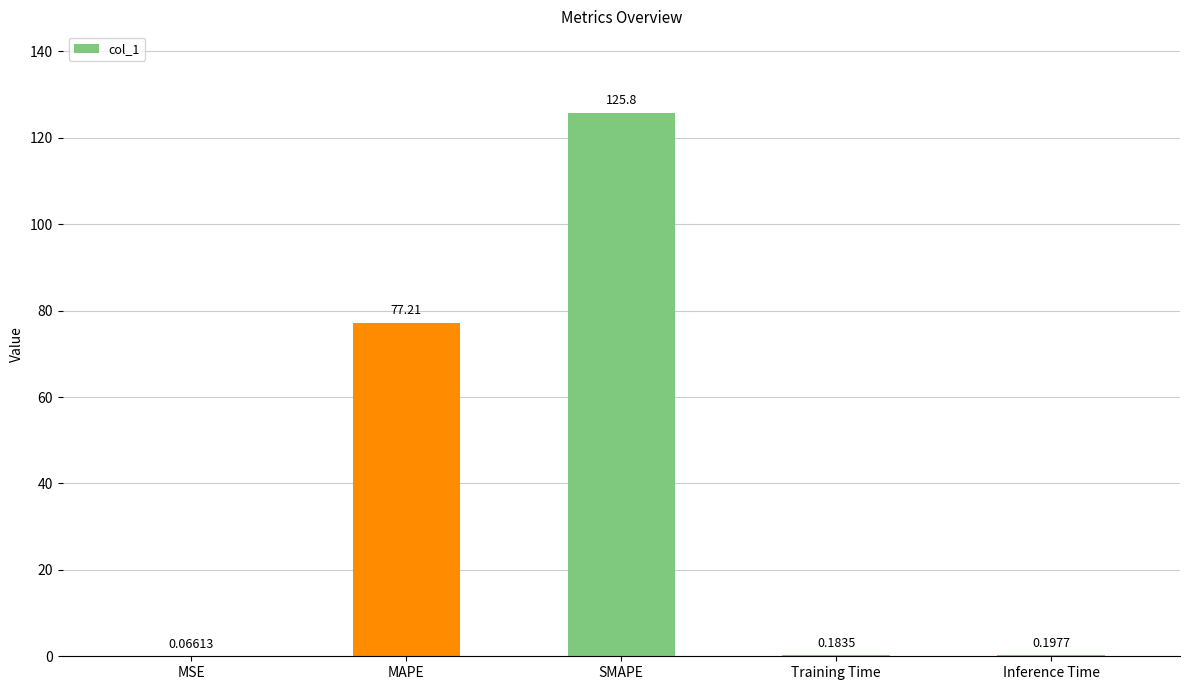

Where is the data nearest to the value 62?

MAPE